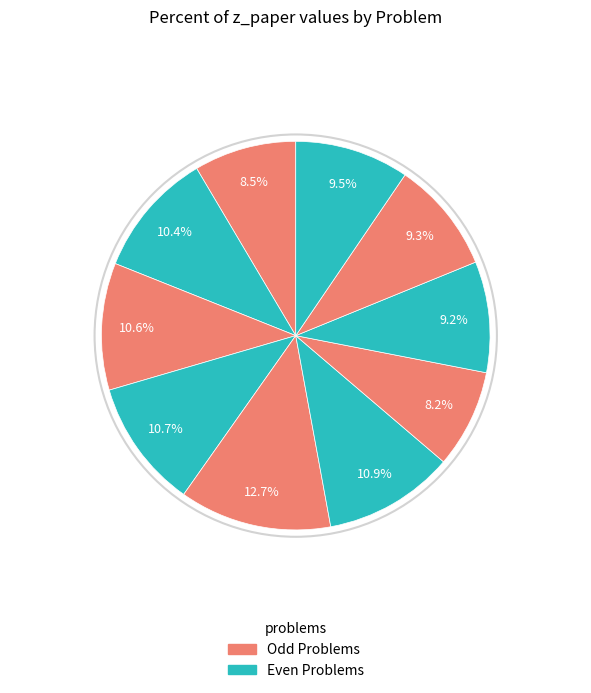

Does any single category account for the majority?

No